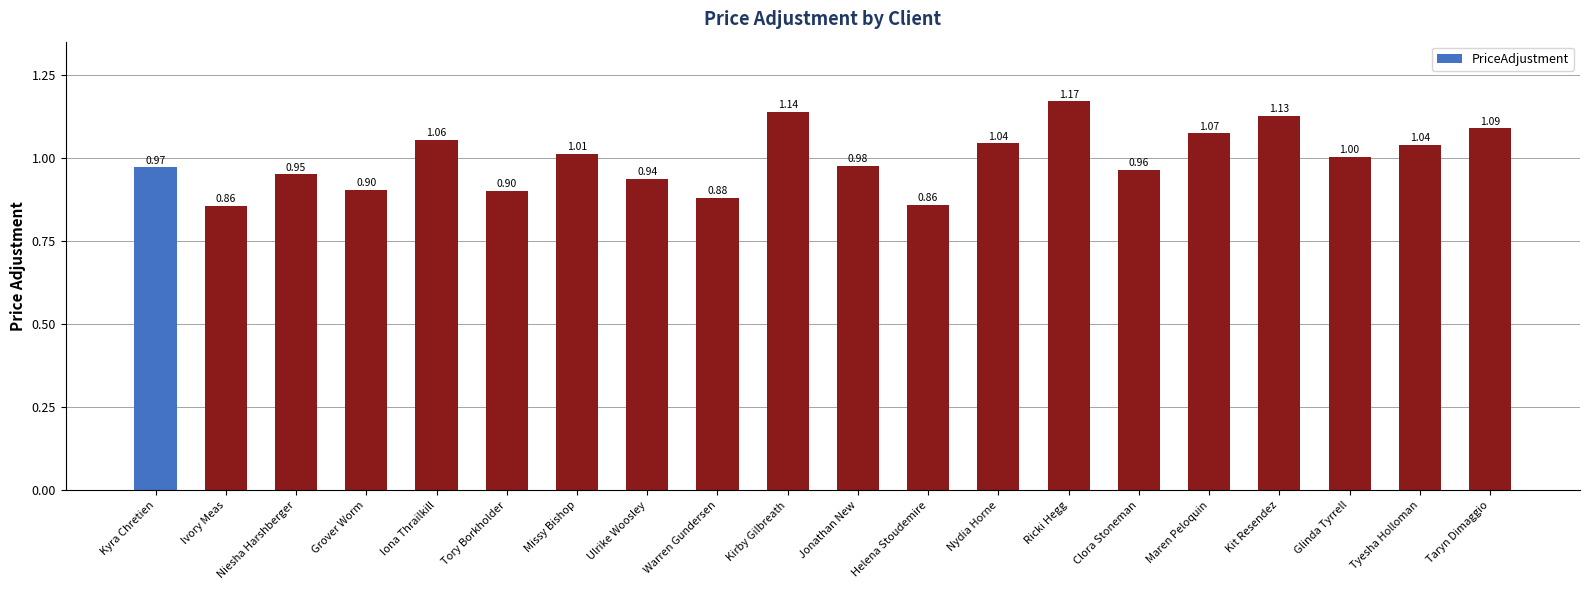

How many bars are there in total?

20